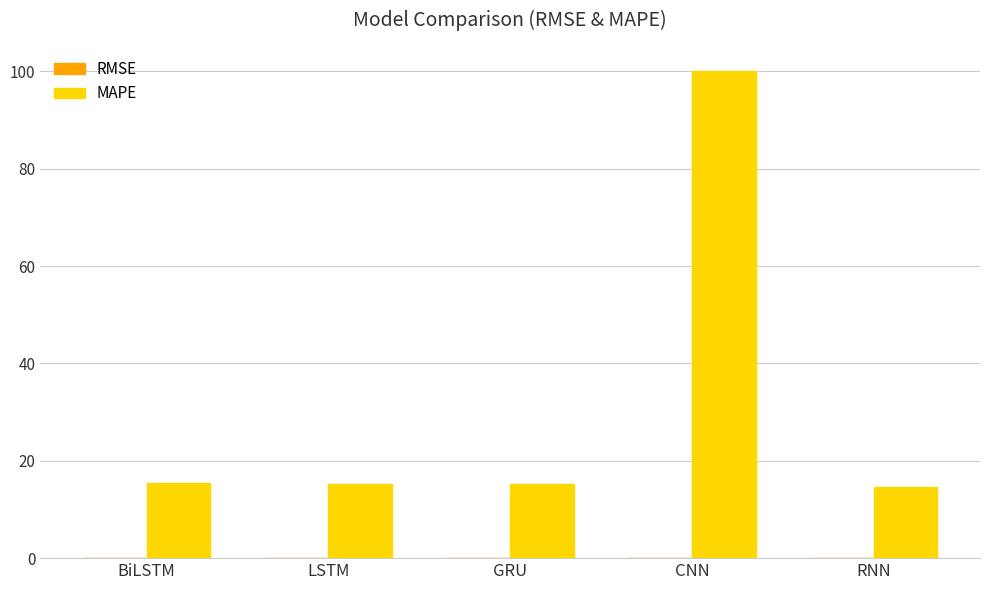

The value of MAPE at LSTM is 6.3. True or false?

False